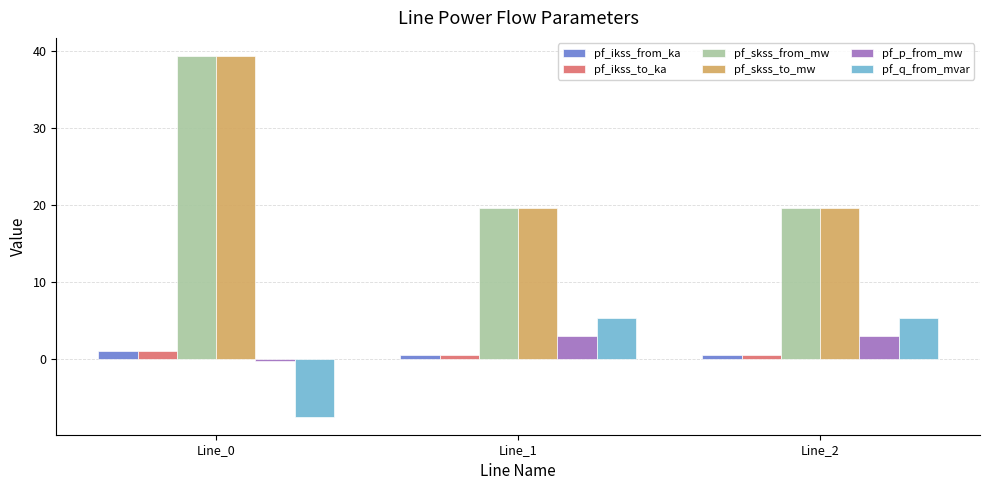

Reading left to right, extract all data points from this chart.

pf_ikss_from_ka: Line_0=1.1	Line_1=0.6	Line_2=0.6
pf_ikss_to_ka: Line_0=1.1	Line_1=0.6	Line_2=0.6
pf_skss_from_mw: Line_0=39.3	Line_1=19.7	Line_2=19.7
pf_skss_to_mw: Line_0=39.3	Line_1=19.7	Line_2=19.7
pf_p_from_mw: Line_0=-0.3	Line_1=3.0	Line_2=3.0
pf_q_from_mvar: Line_0=-7.4	Line_1=5.4	Line_2=5.4